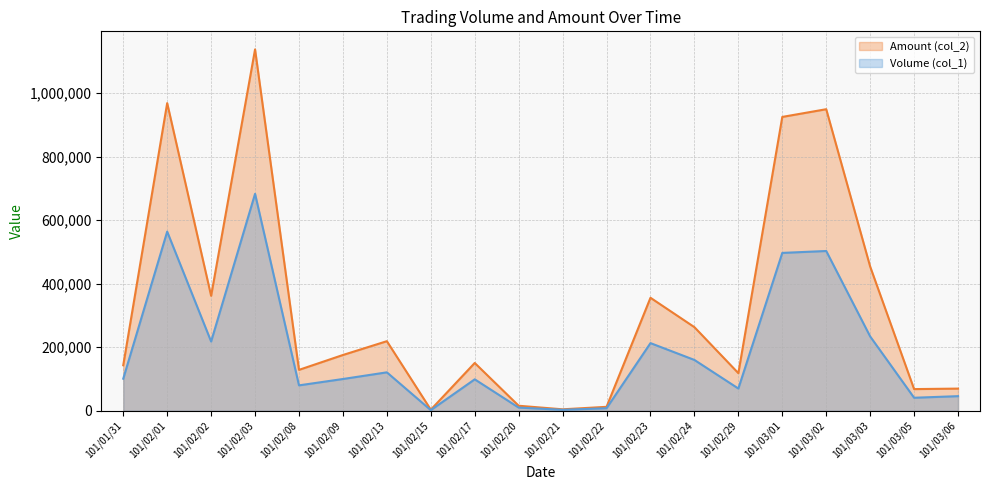

How many data points in Volume (col_1) are above 101000?

9